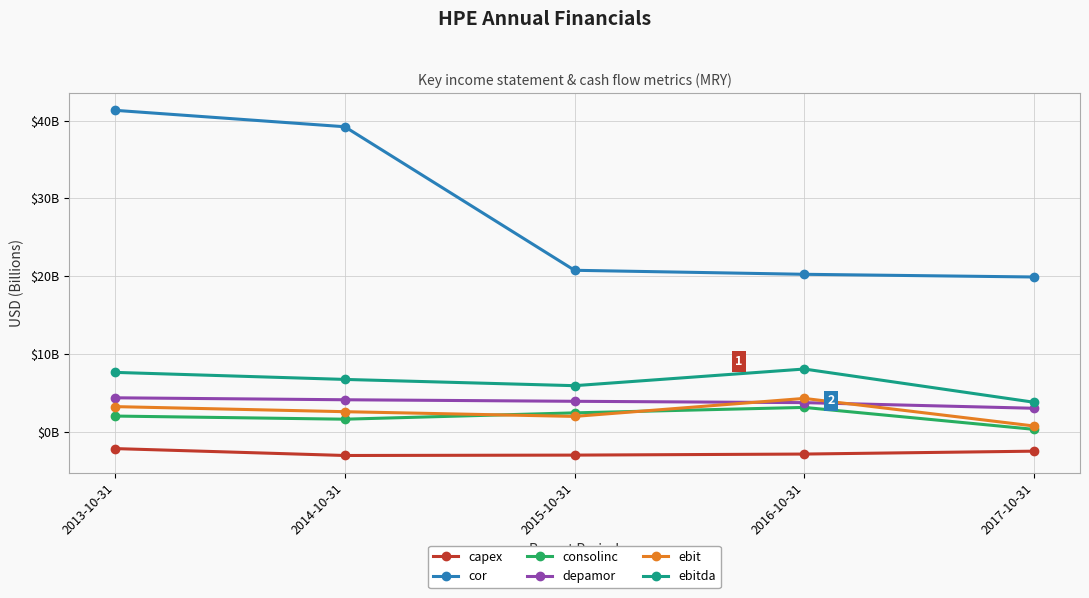

True or false: consolinc and ebitda cross at least once.

False